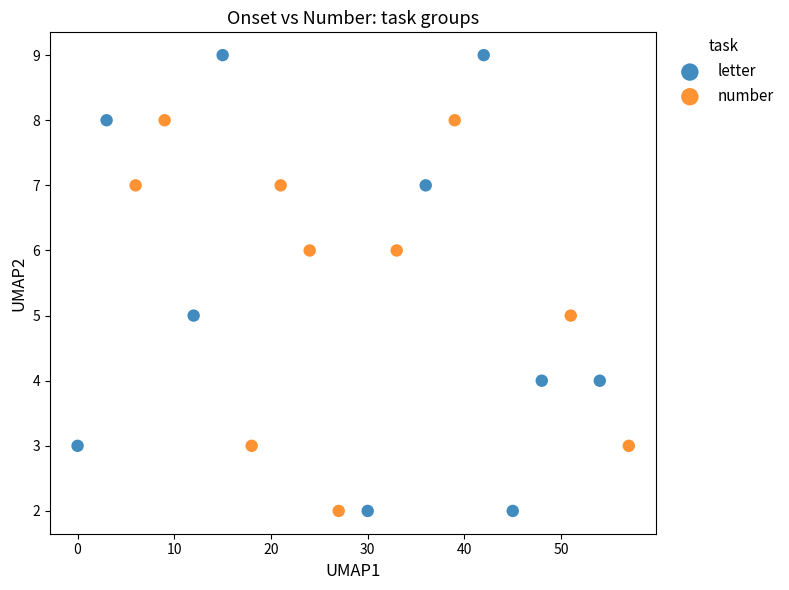

Which series has the widest spread of Y values?

letter